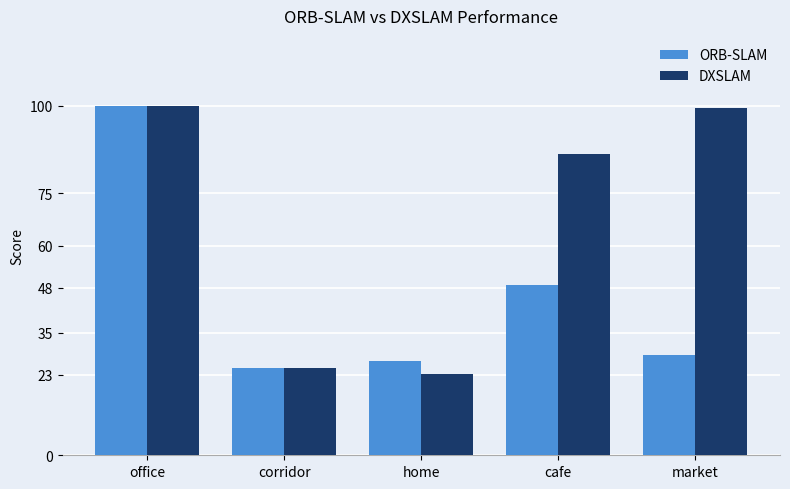

At which category is the sum across all series the highest?

office